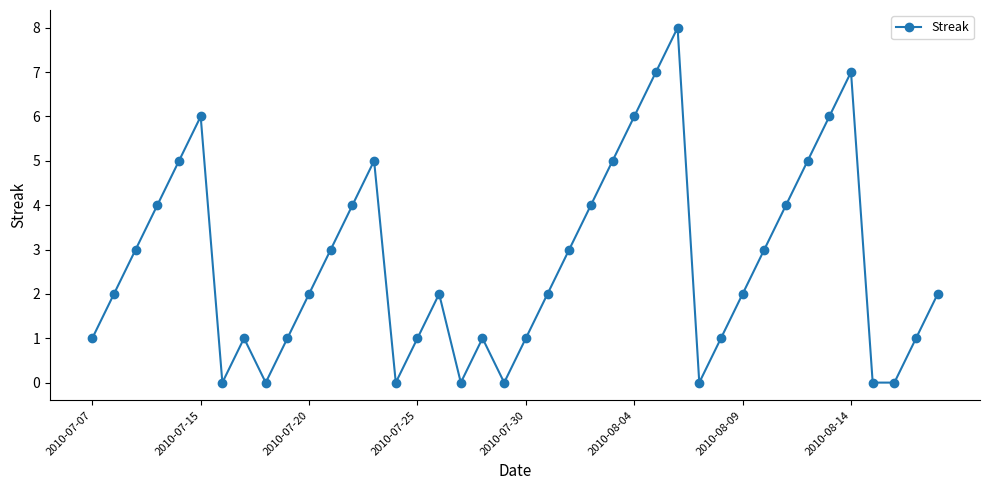

What is the difference between the second highest and second lowest values?

7